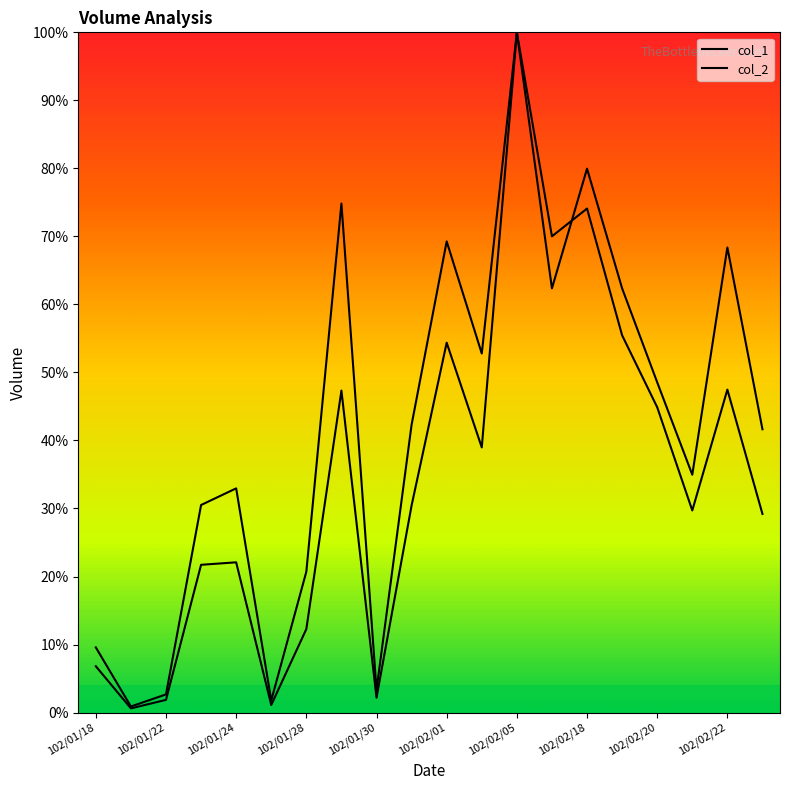

What are all the series names shown in the legend?

col_1, col_2